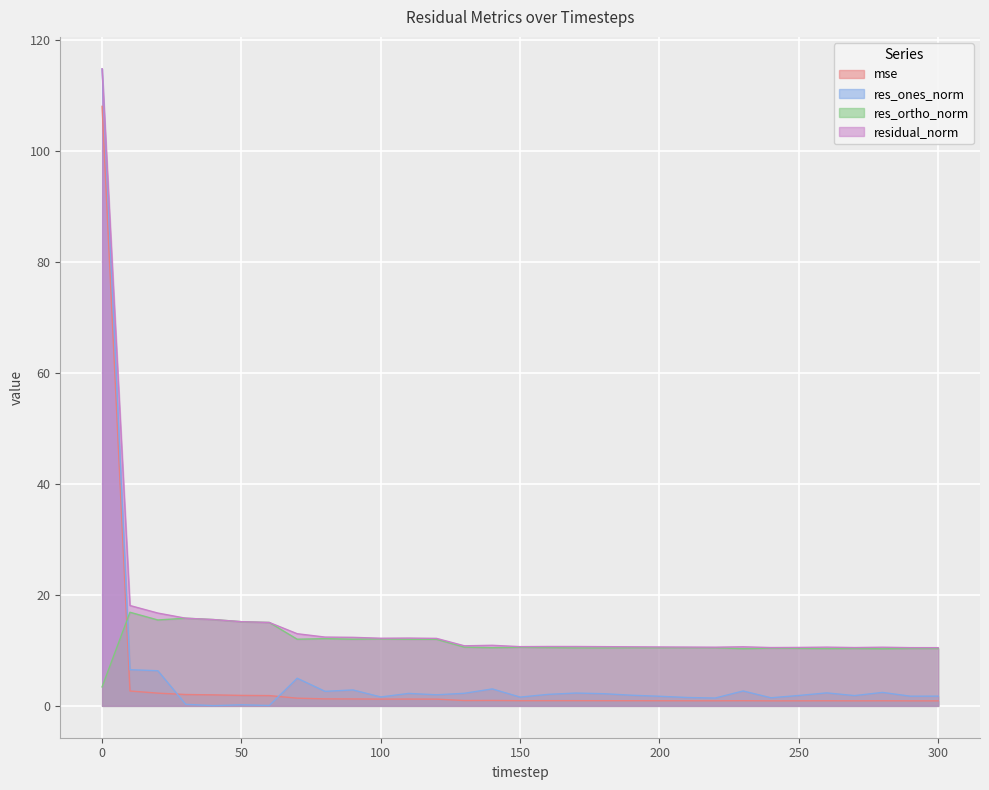

At which category does res_ones_norm reach its first local valley?

40